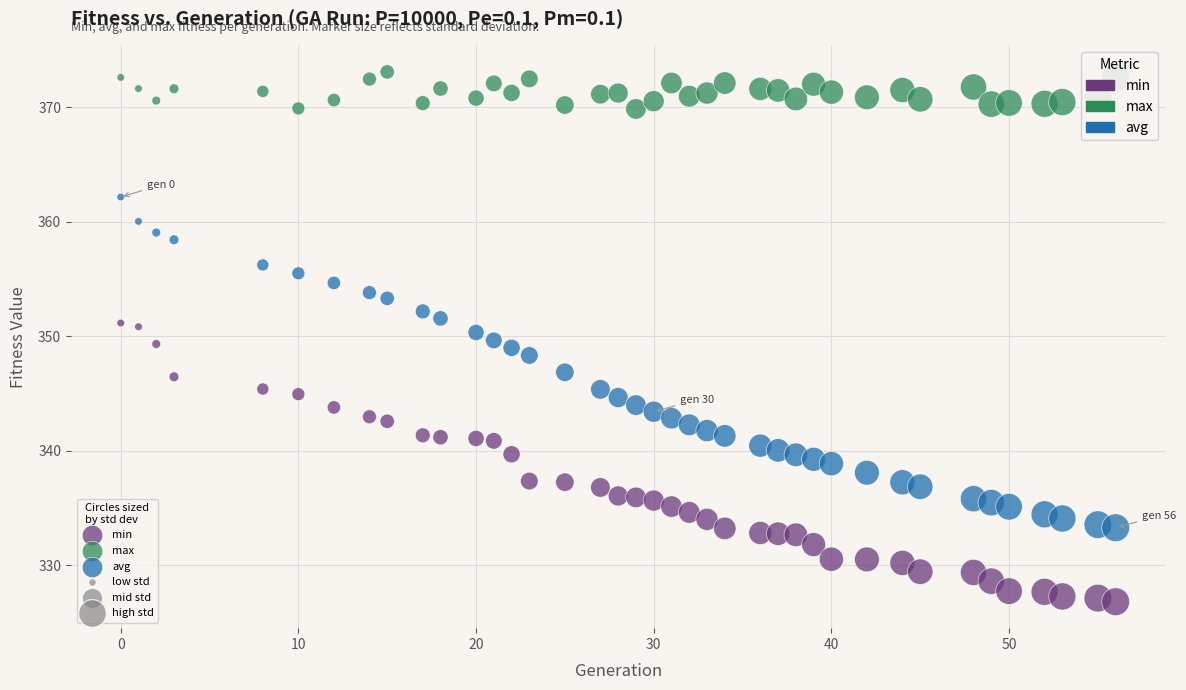

Across all data points, what is the range of Y values (max minus min)?

46.3